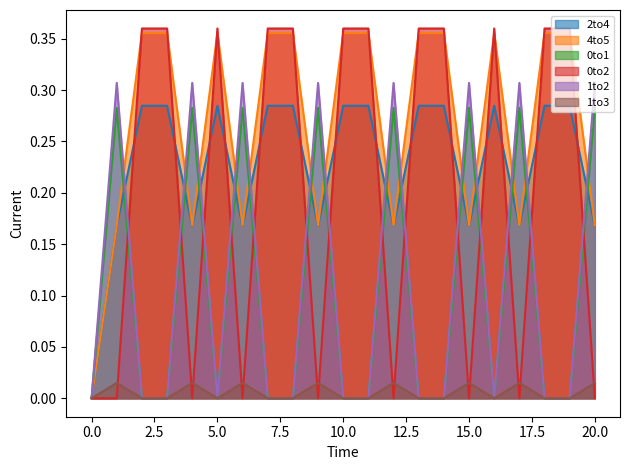

The 2to4 series shows 0.1 at 17. True or false?

False